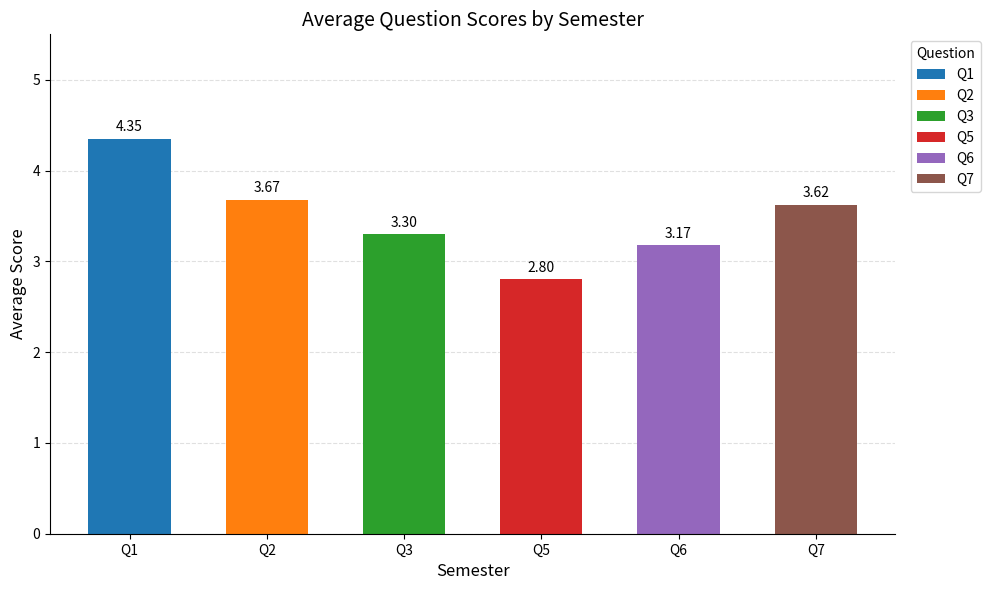

Between Q3 and Q1, which is larger?

Q1